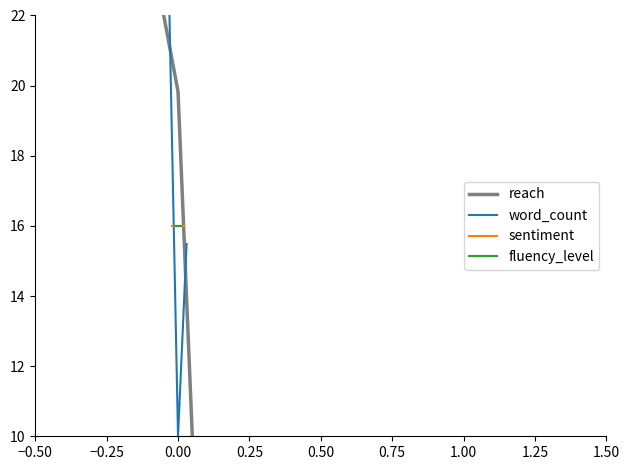

Which series has the largest total across all categories?

reach